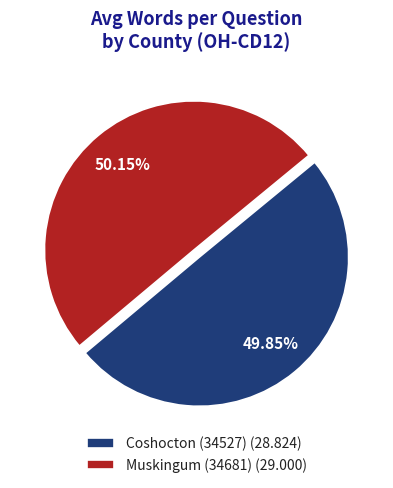

The Muskingum (34681) slice represents 50% of the pie. True or false?

True